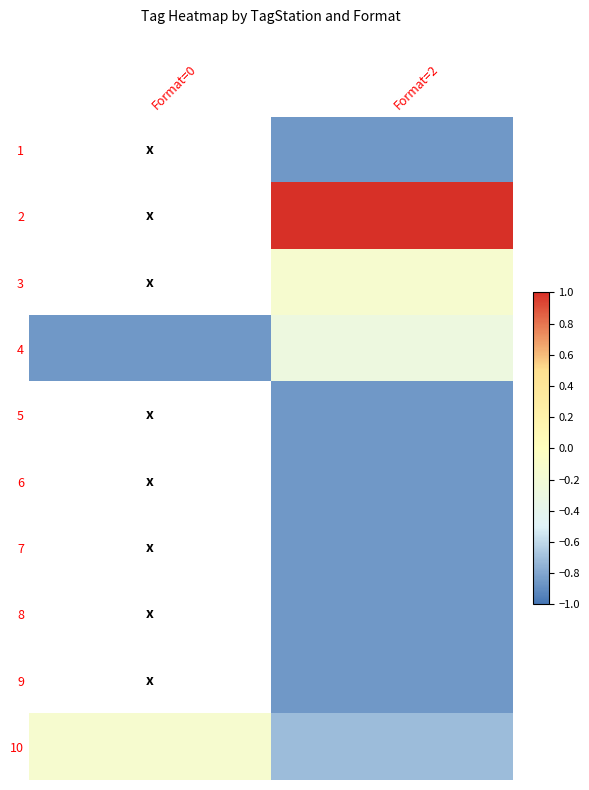

Is the value of 4 at Format=2 greater than the value of 8 at Format=2?

Yes